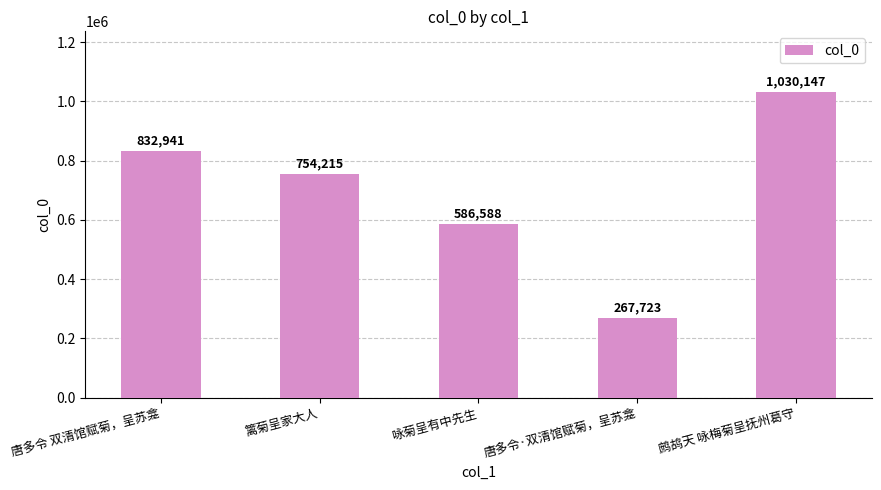

Is it true that the value at 唐多令 双清馆赋菊，呈苏龛 is 1365459?

False